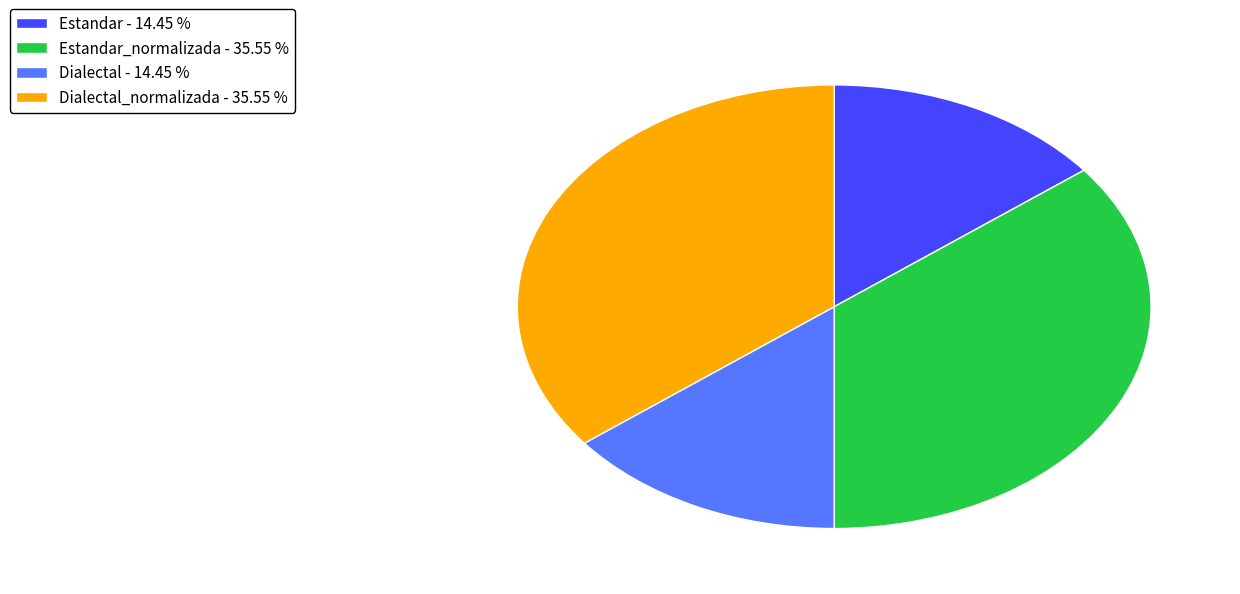

How many segments does this pie chart have?

4